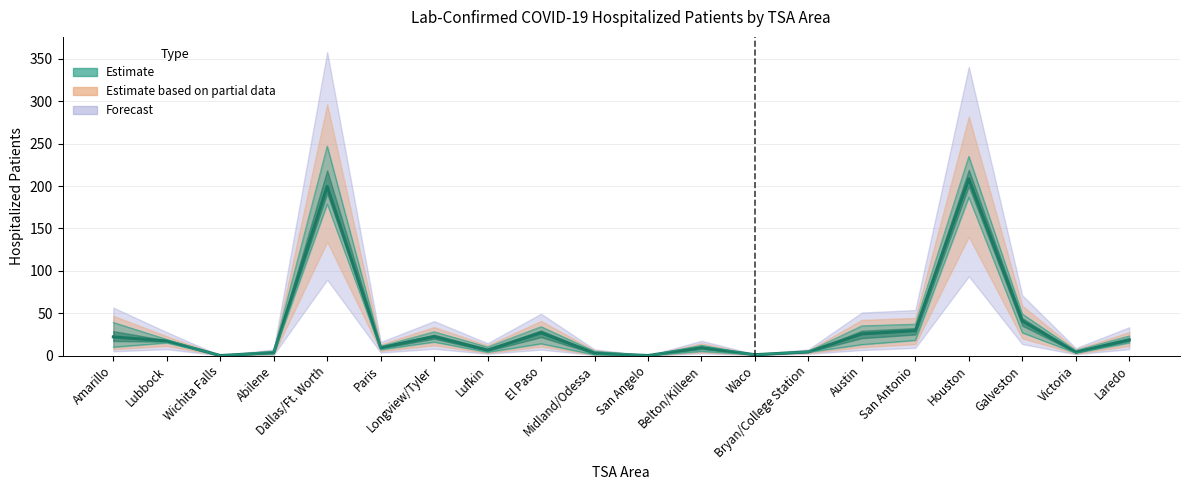

Does the chart have visible grid lines?

Yes